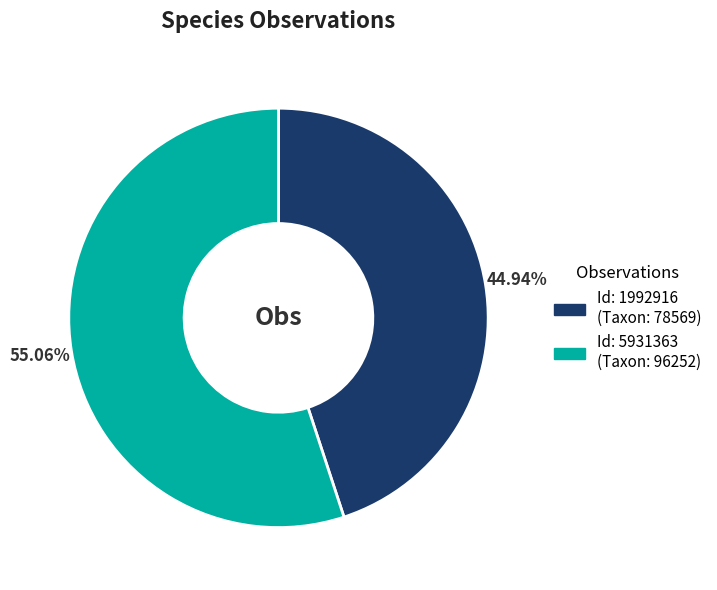

Does any single category account for the majority?

Yes